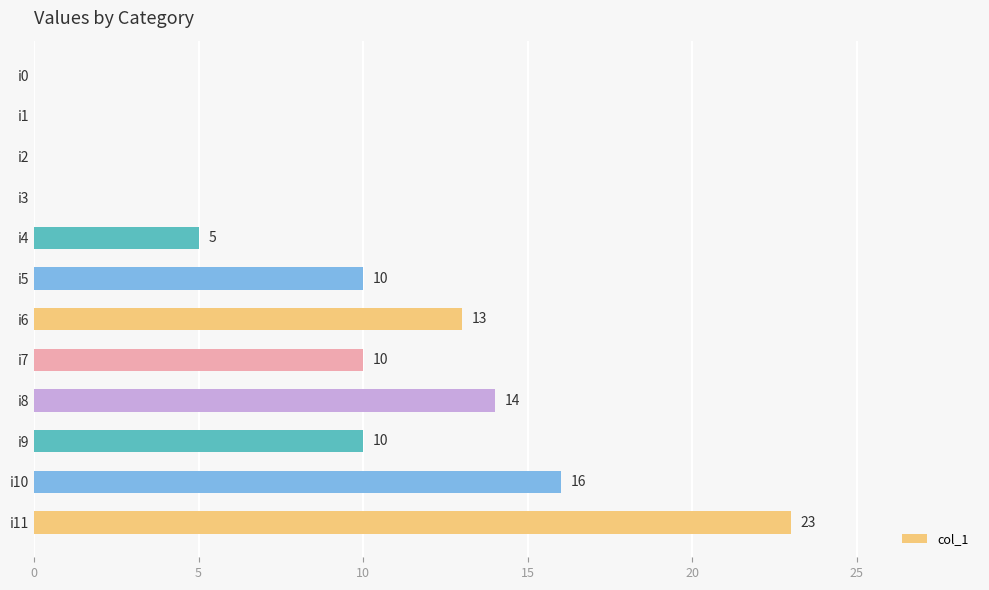

What value does the data have at i5?

10